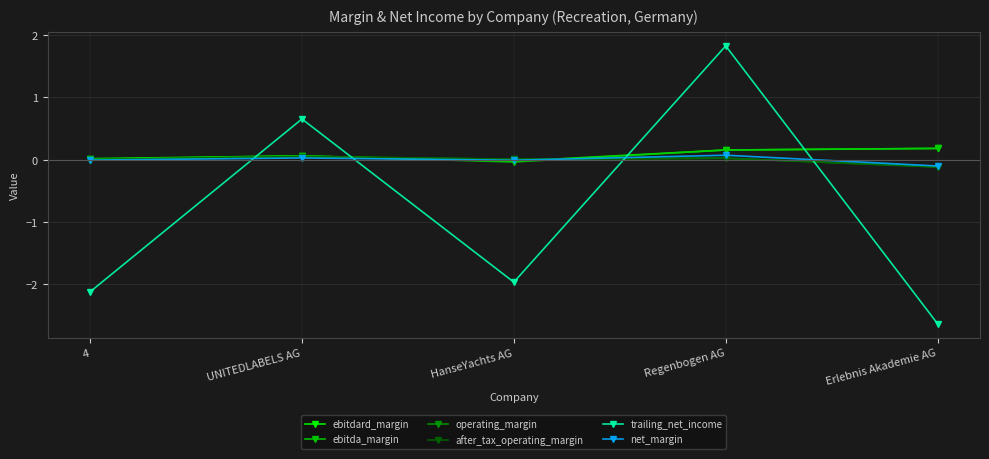

How many values in trailing_net_income are below zero?

3